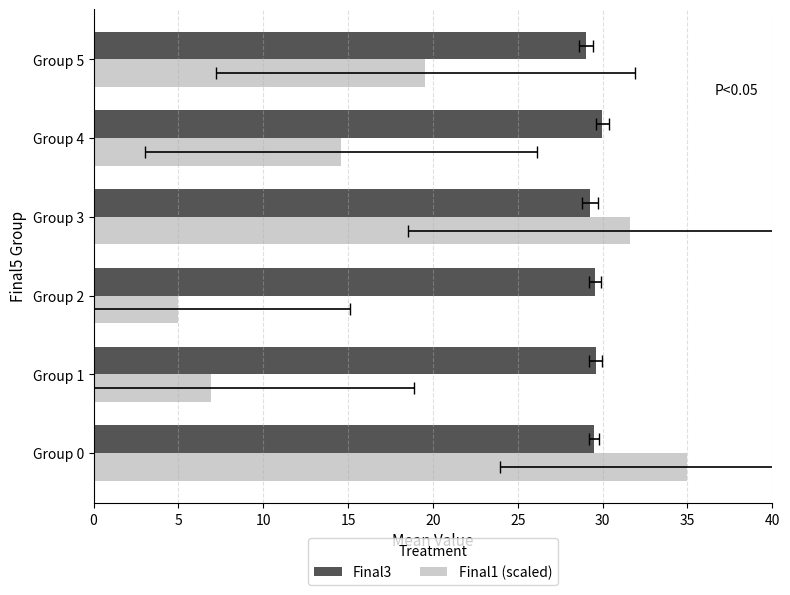

What are all the series names shown in the legend?

Final3, Final1 (scaled)